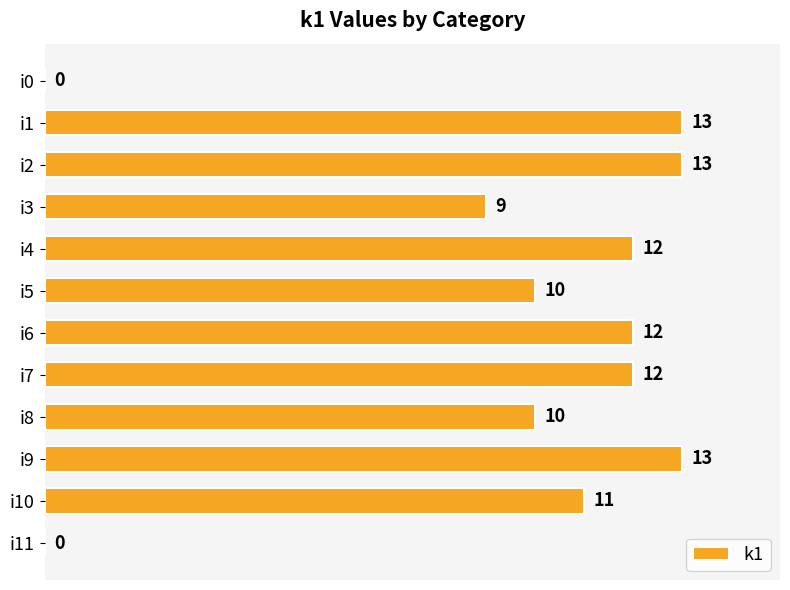

What is the sum of the values at i0 and i4?

12